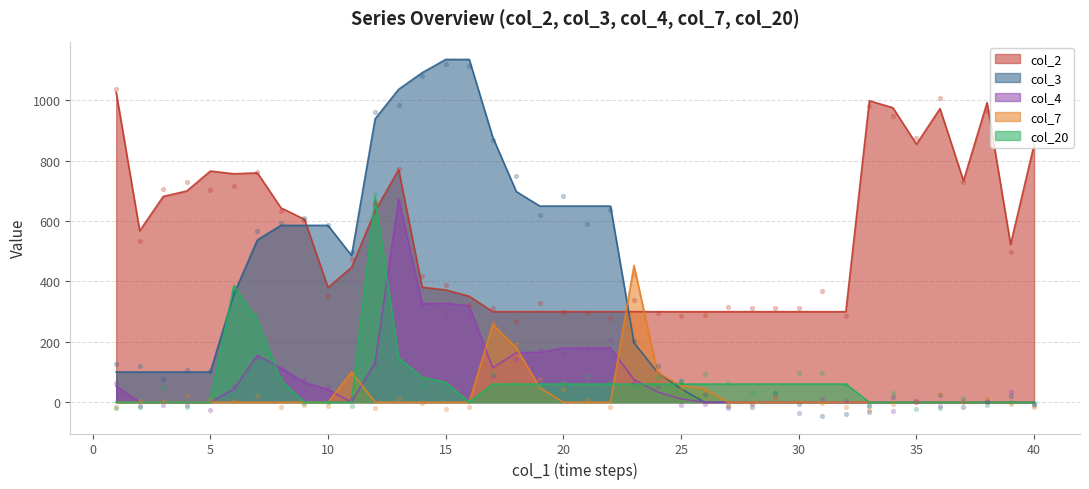

At how many categories does at least one series exceed 292?

40